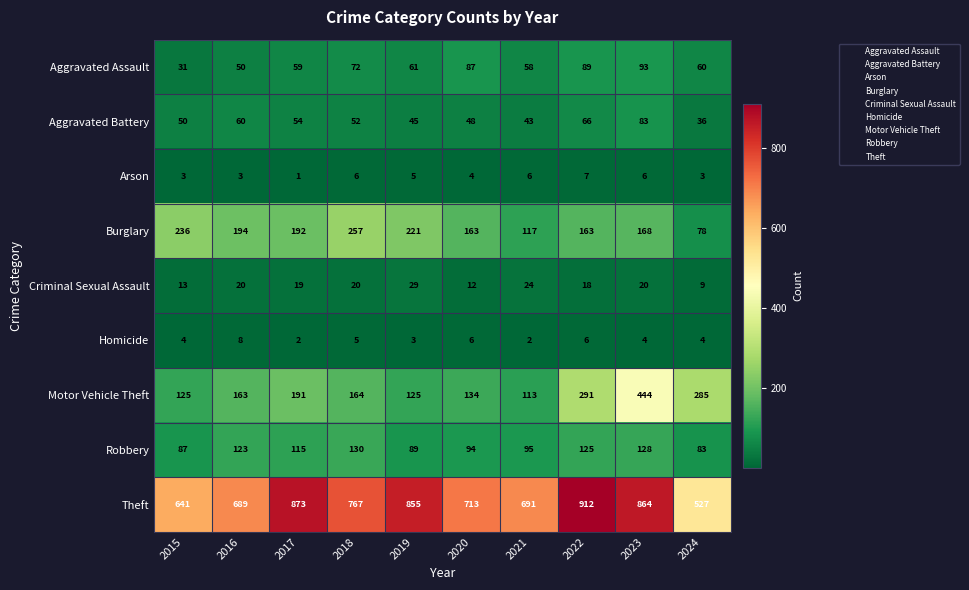

Rank the series at 2020 from highest to lowest value.

Theft, Burglary, Motor Vehicle Theft, Robbery, Aggravated Assault, Aggravated Battery, Criminal Sexual Assault, Homicide, Arson